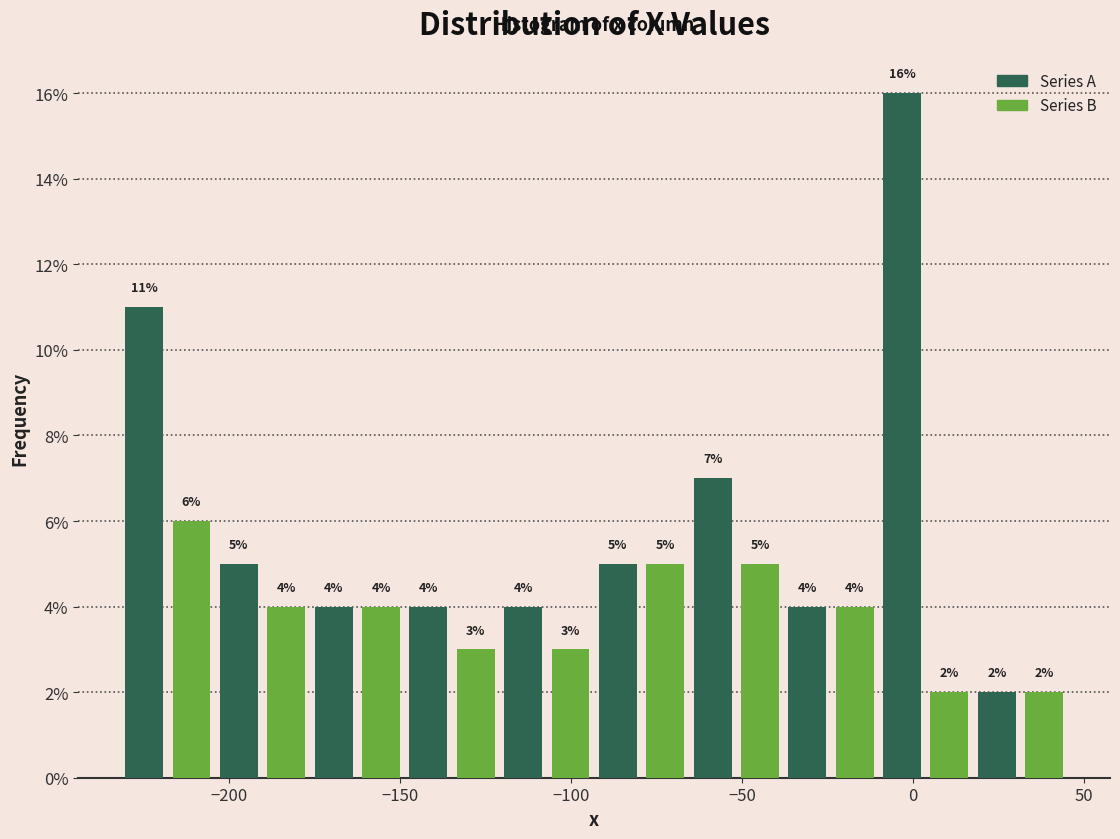

Read against the x-axis, roughly where is the centre of the tallest bar?

-5